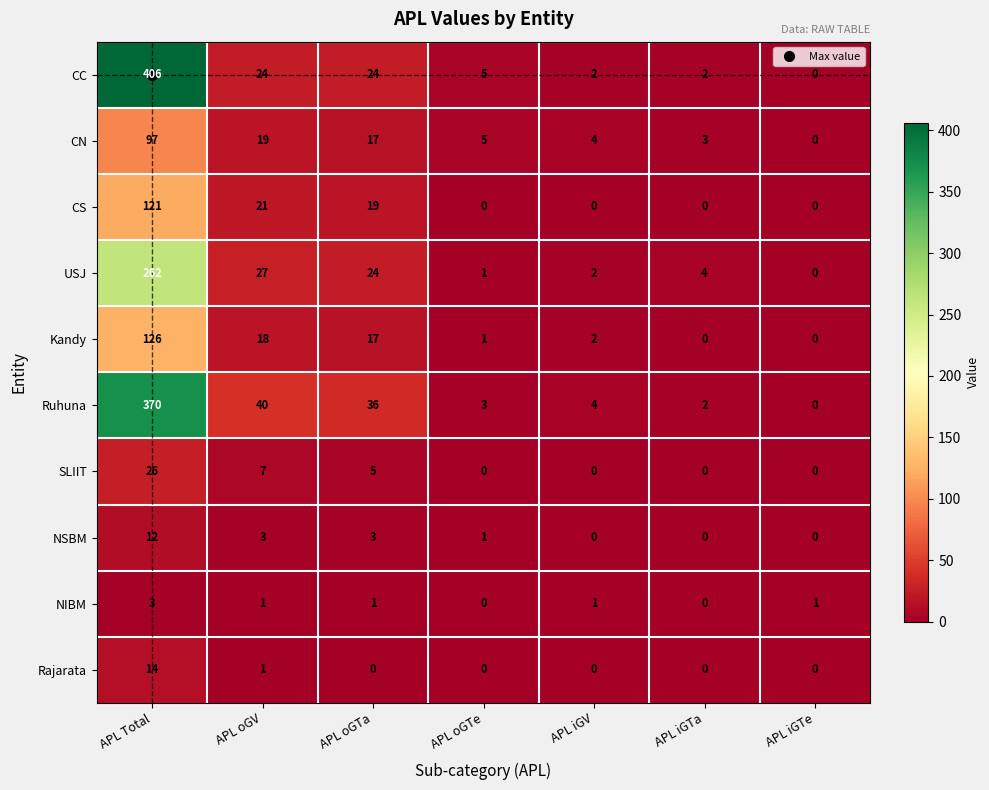

Rank the categories by CN value from highest to lowest.

APL Total, APL oGV, APL oGTa, APL oGTe, APL iGV, APL iGTa, APL iGTe